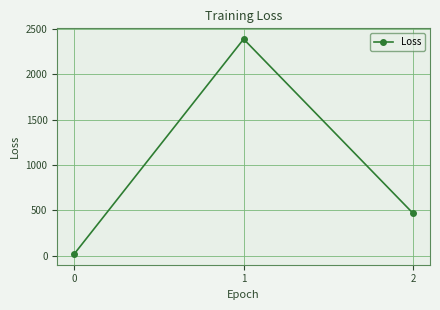

How many data points are less than 467?

1